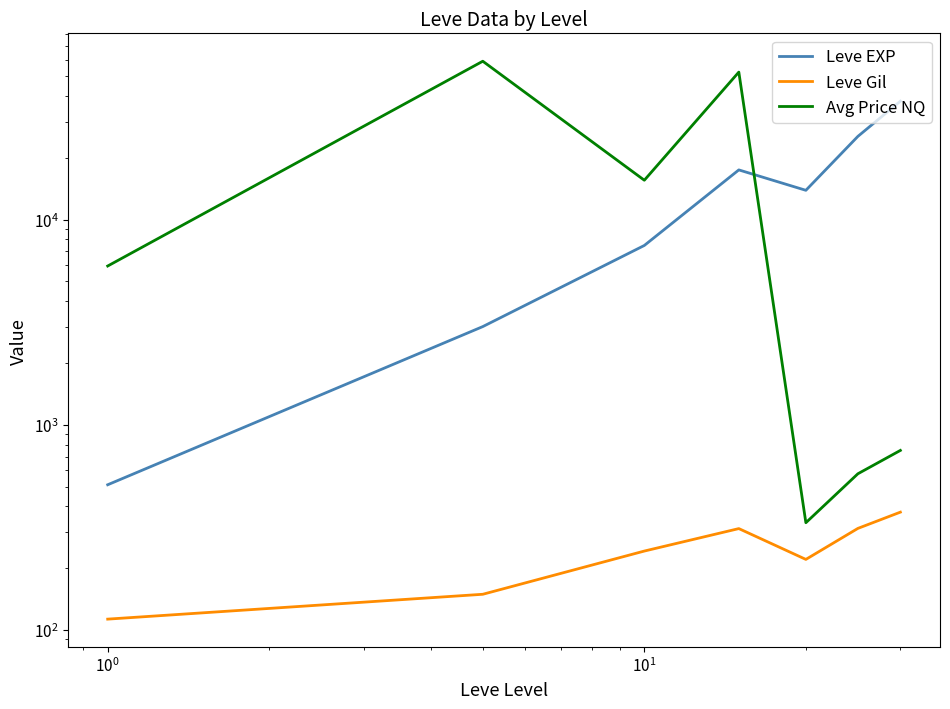

What are all the series names shown in the legend?

Leve EXP, Leve Gil, Avg Price NQ